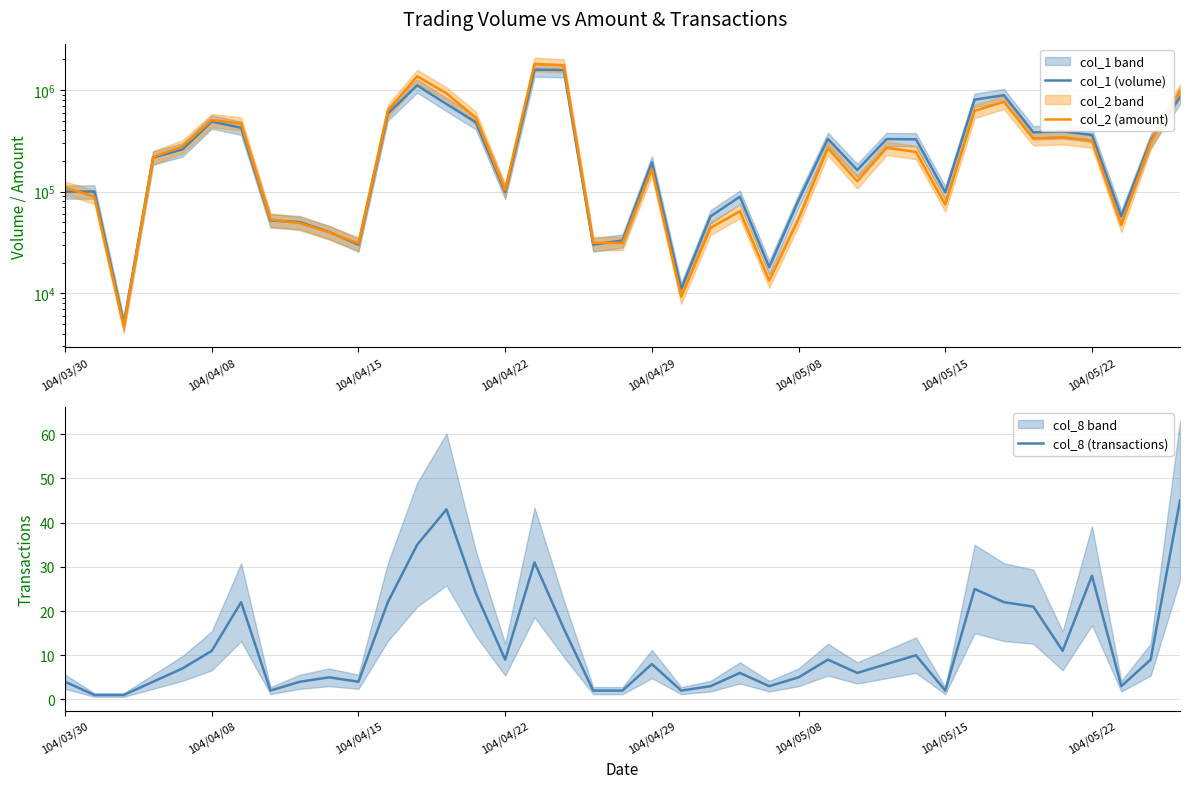

At which label does col_8 (transactions) first exceed 8?

104/04/08